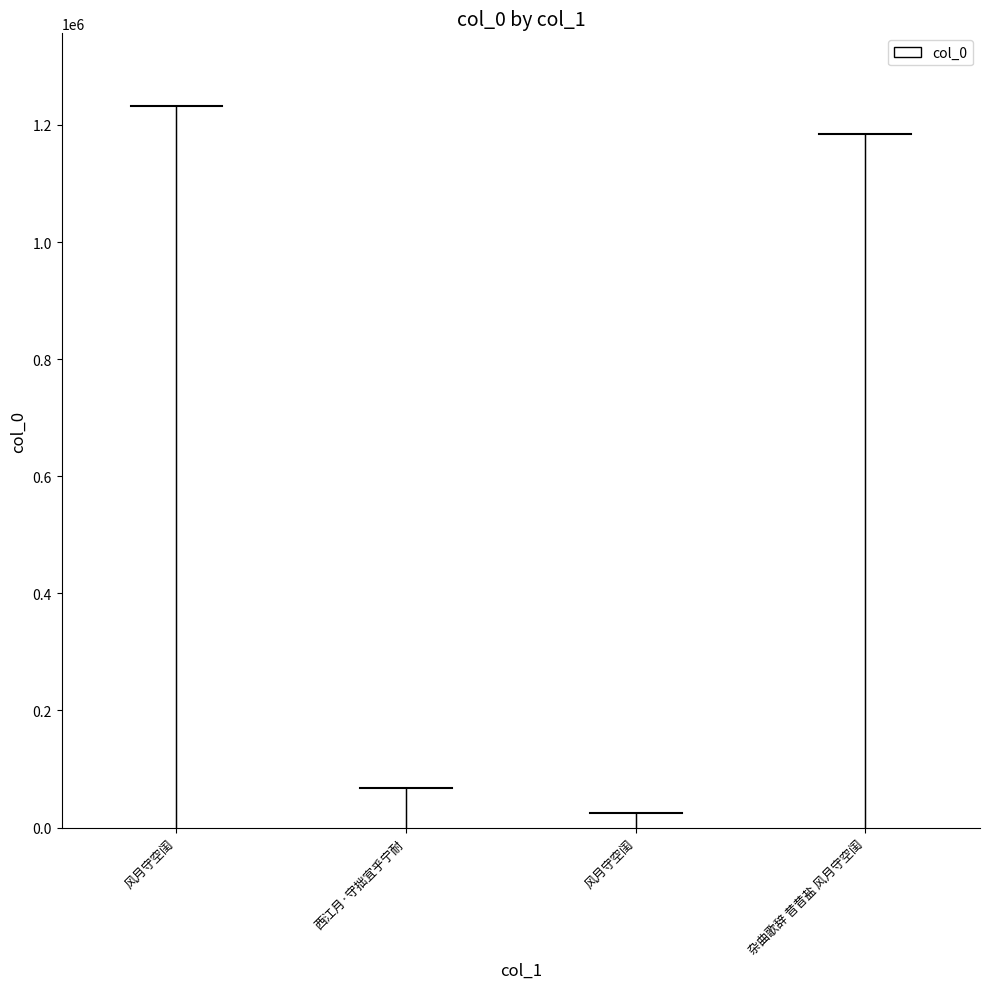

List the labels in order of value, largest first.

风月守空闺, 杂曲歌辞 昔昔盐 风月守空闺, 西江月·守拙宜乎宁耐, 风月守空闺